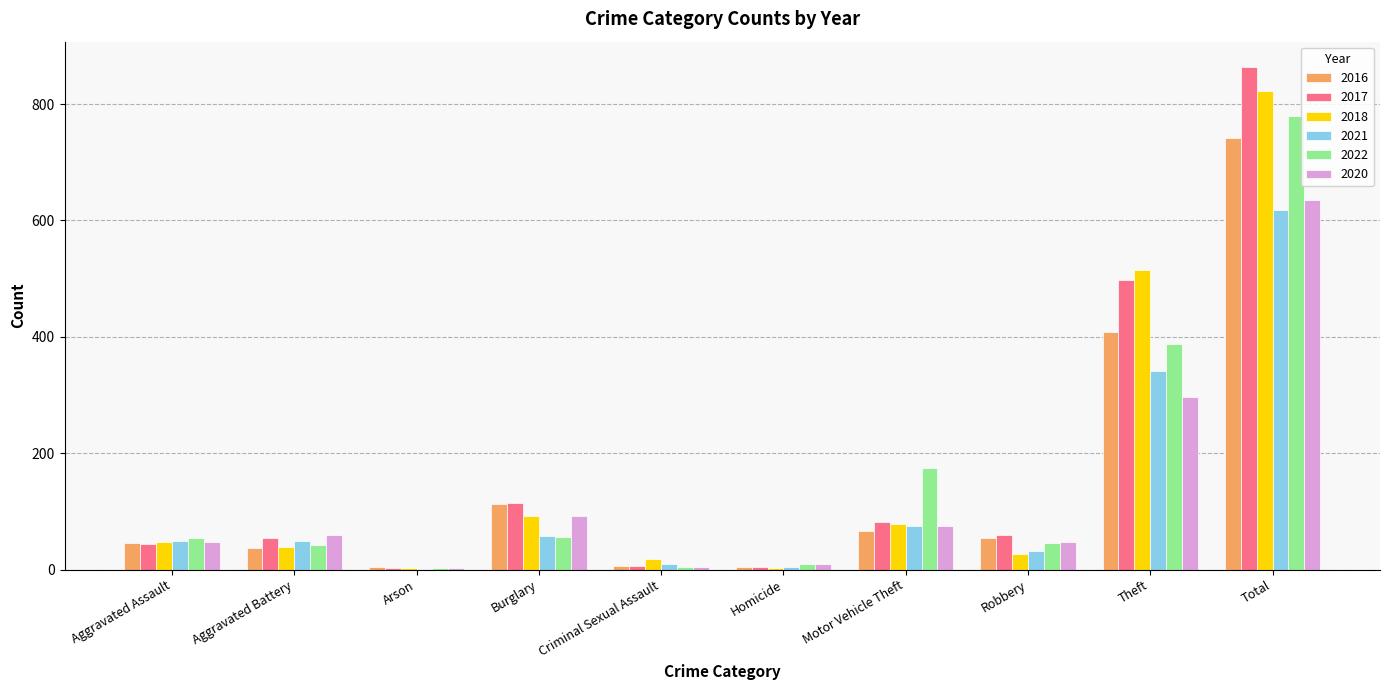

At which label is 2020 closest to 318?

Theft